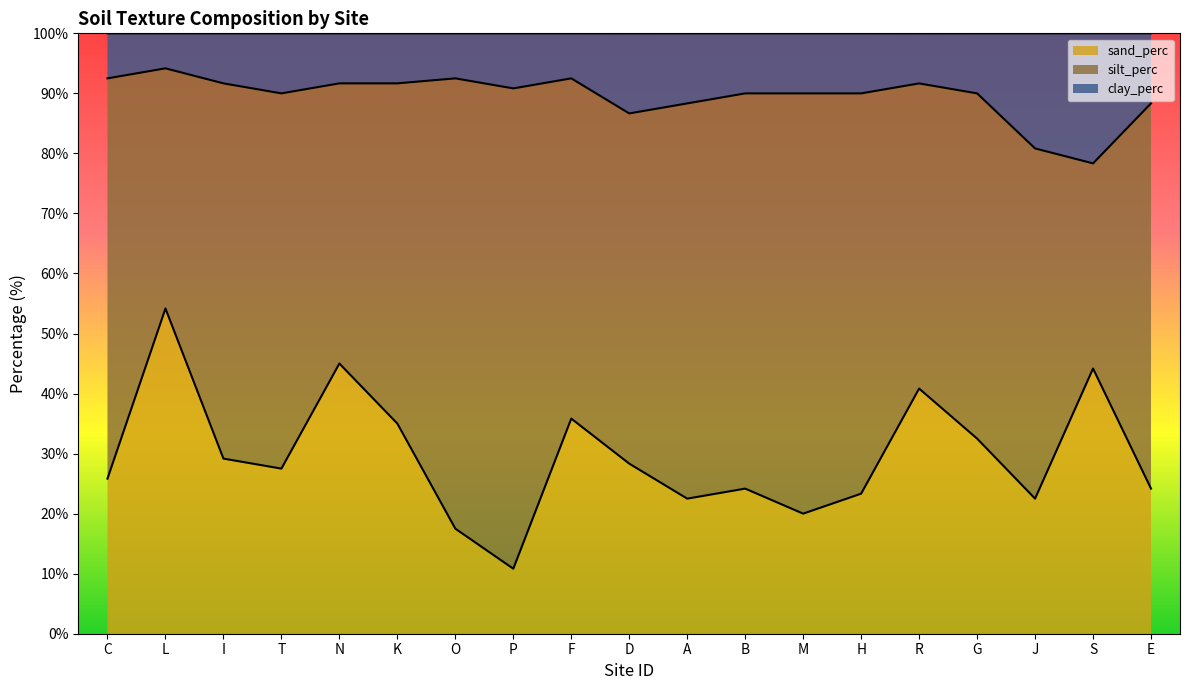

Which series has the widest spread of values?

sand_perc